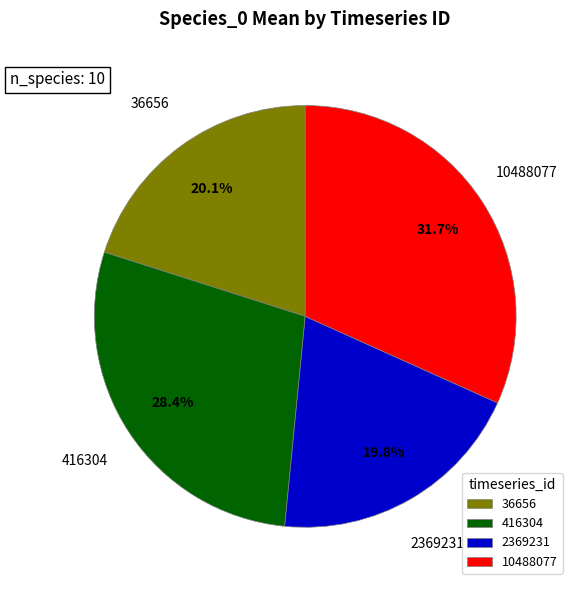

What percentage is the 10488077 slice, to the nearest percent?

32%